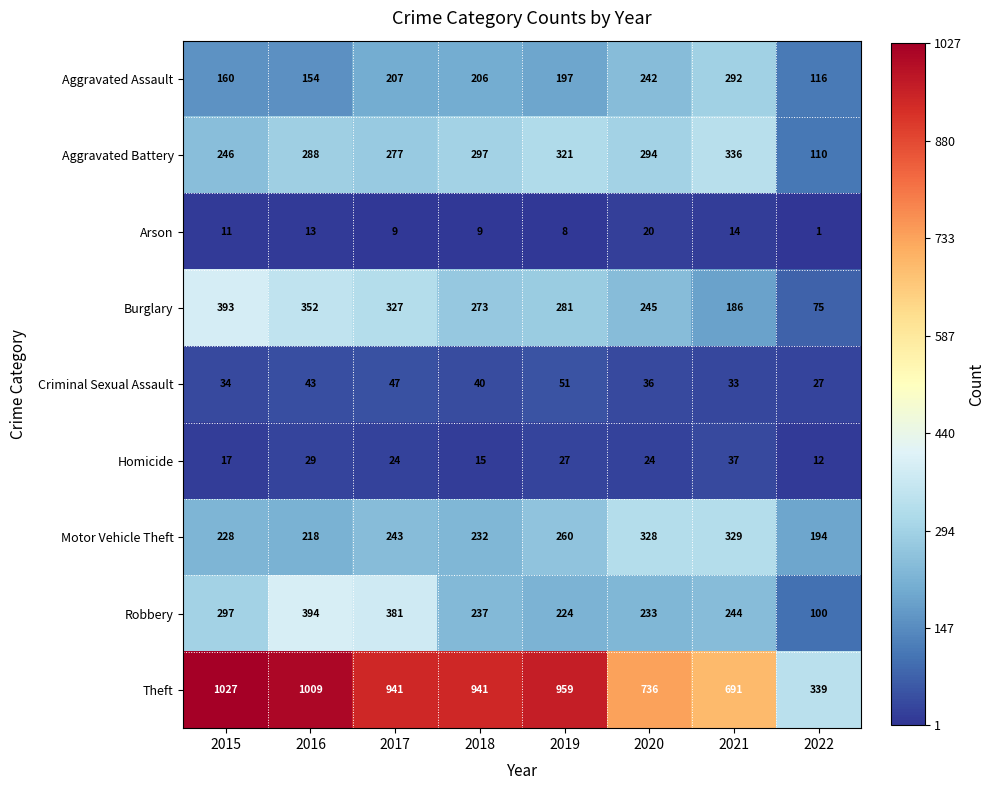

The Burglary series shows 24 at 2022. True or false?

False